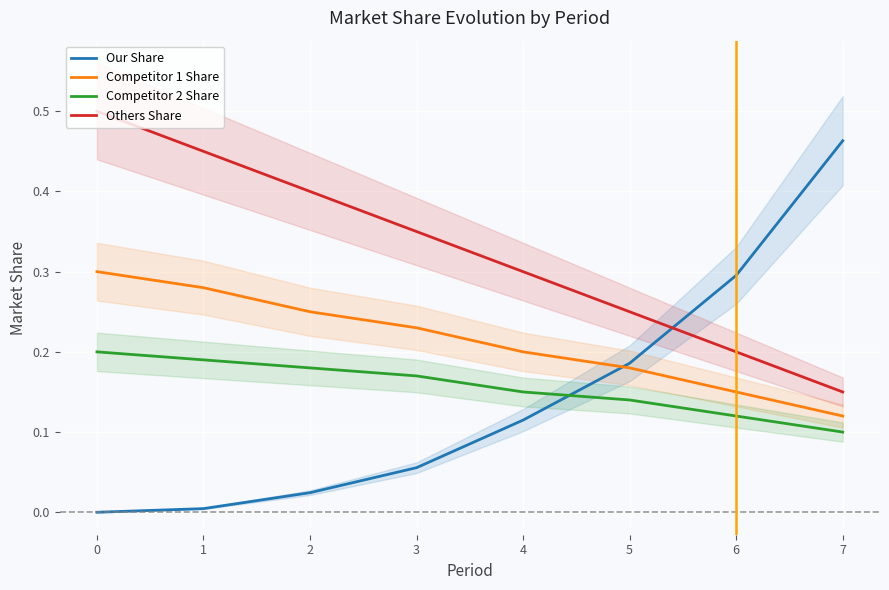

Which category has the lowest value in the Others Share series?

7